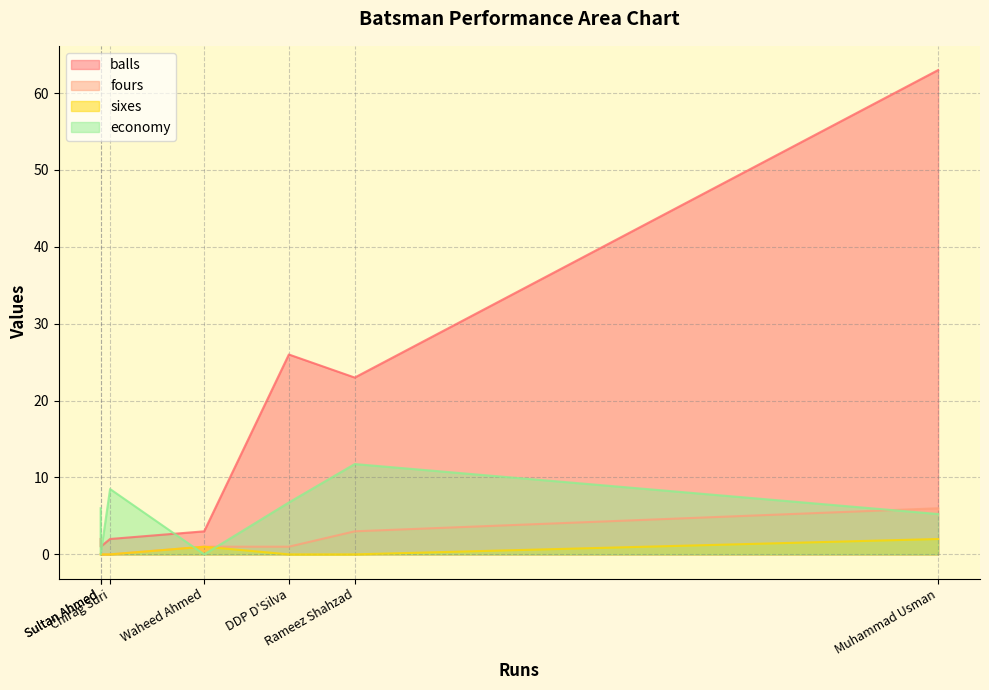

Is the value of balls at Chirag Suri greater than the value of sixes at Sultan Ahmed?

Yes